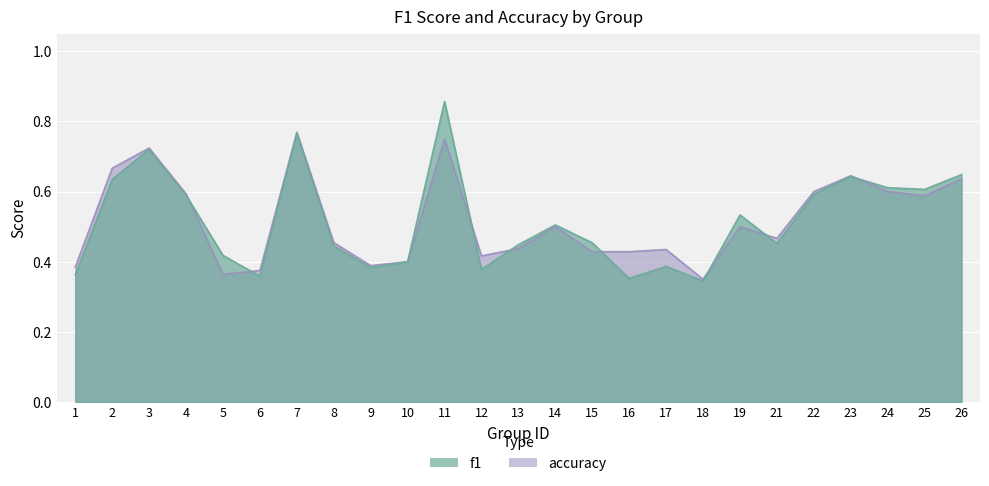

What are all the series names shown in the legend?

f1, accuracy